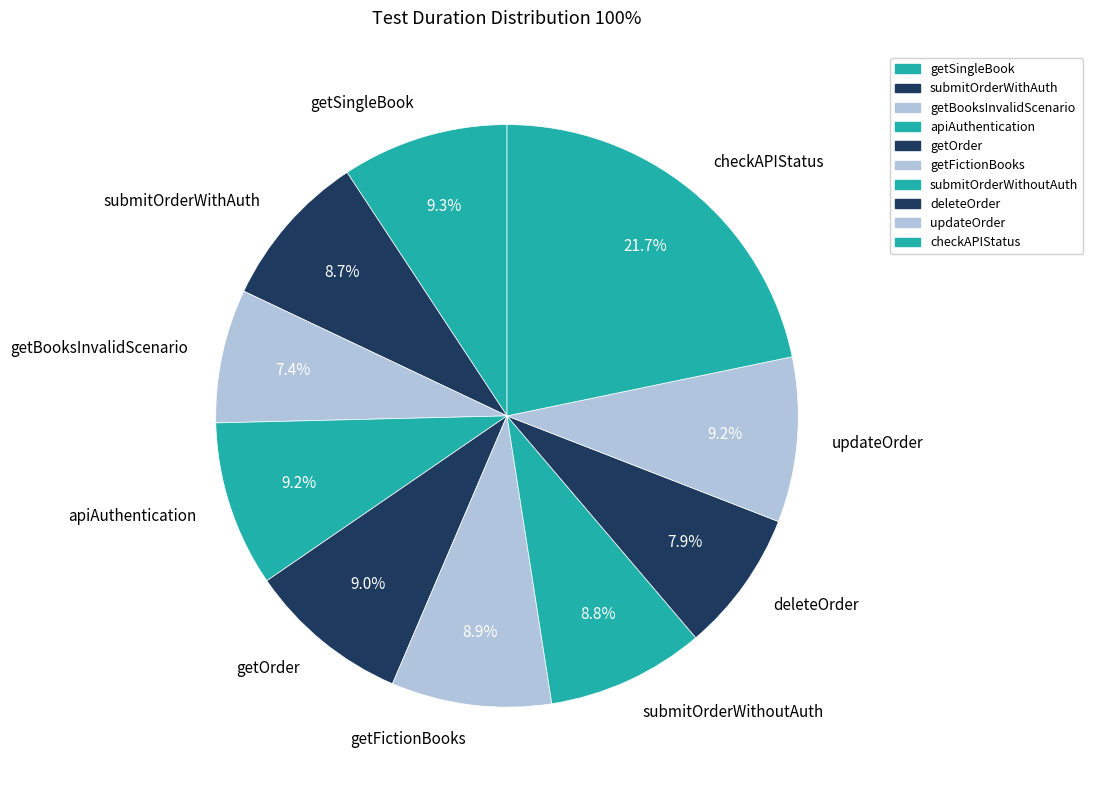

Does submitOrderWithoutAuth represent more than half of the total?

No